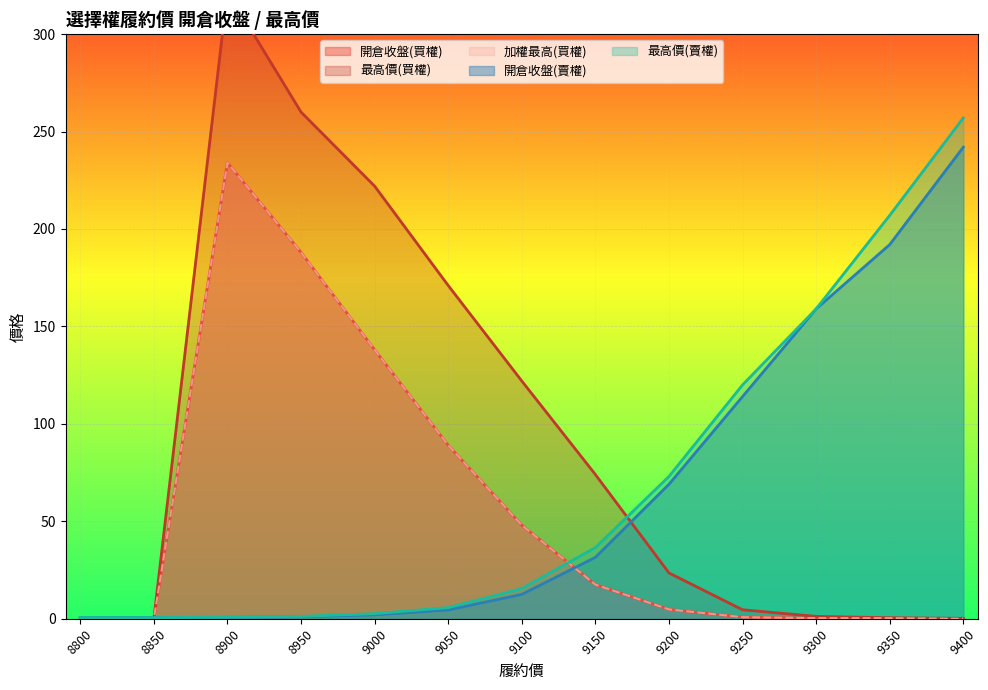

What is the value of the 最高價(賣權) point at the 6th from the left?

5.7